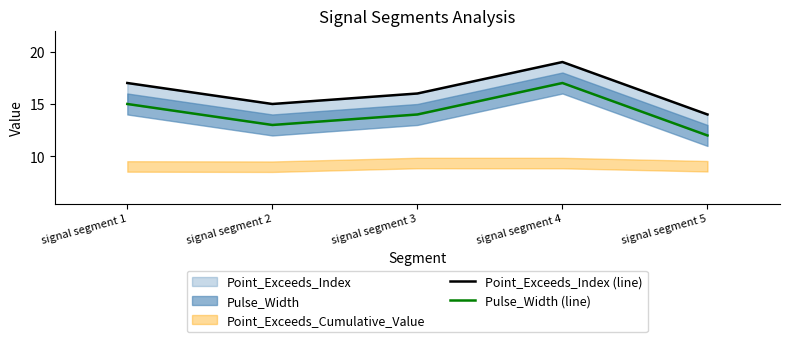

At which category is the sum across all series the highest?

signal segment 4